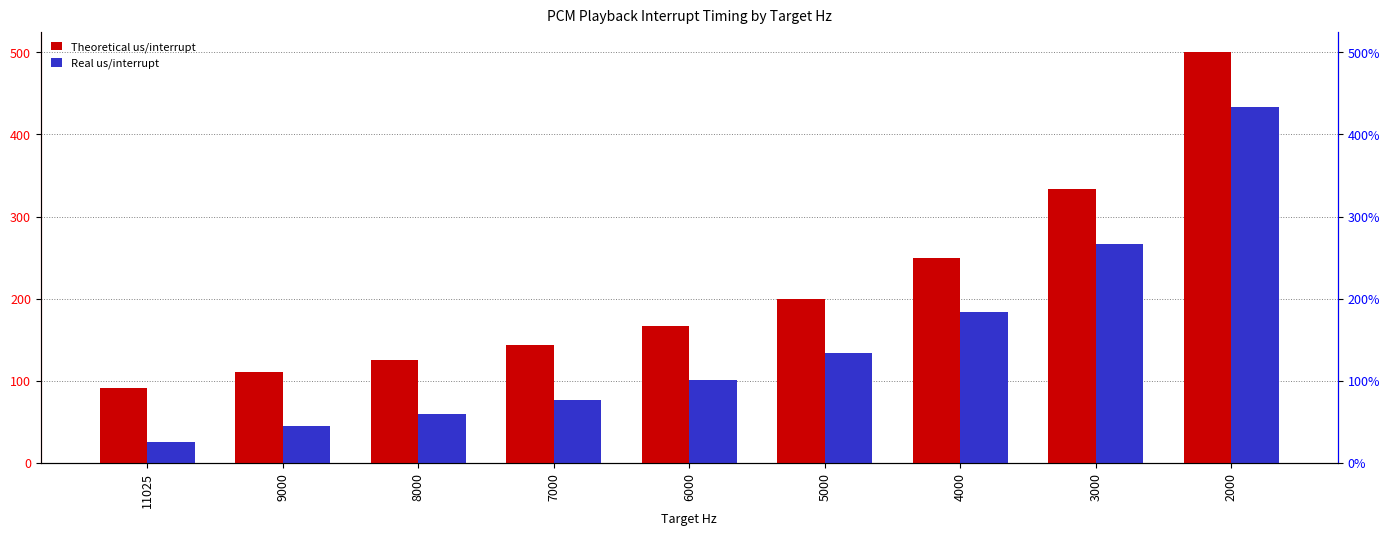

What is the highest value of the Theoretical us/interrupt series?

500